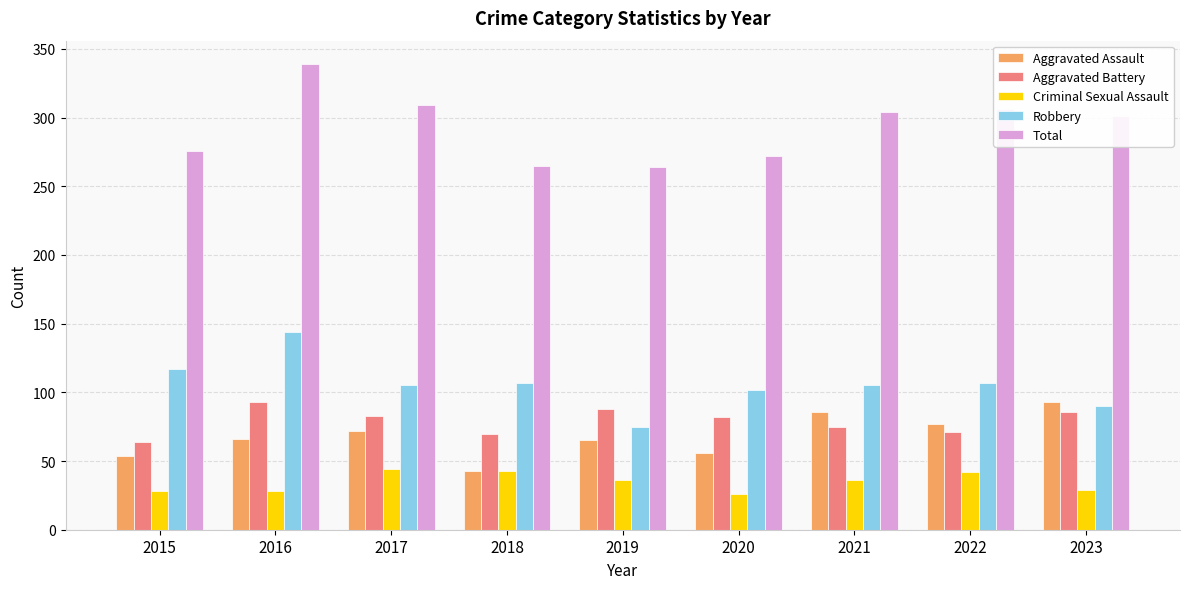

At how many categories does at least one series exceed 191?

9